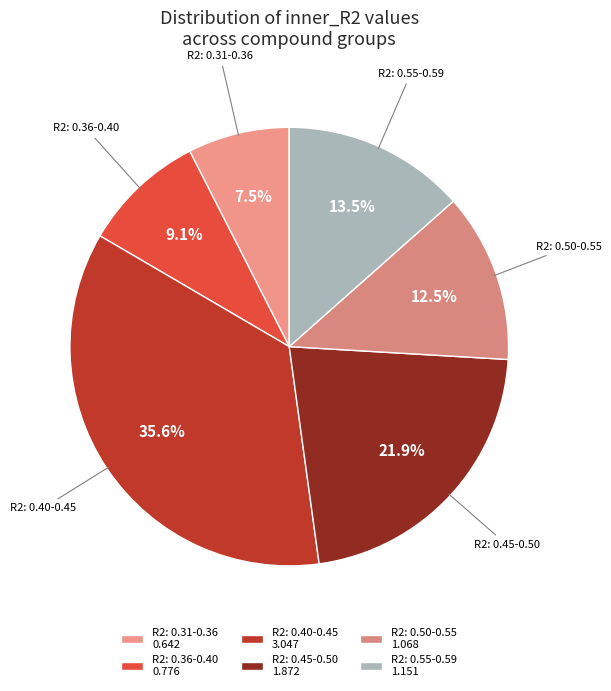

Approximately how many times larger is the value at R2: 0.36-0.40 compared to R2: 0.55-0.59?

0.7